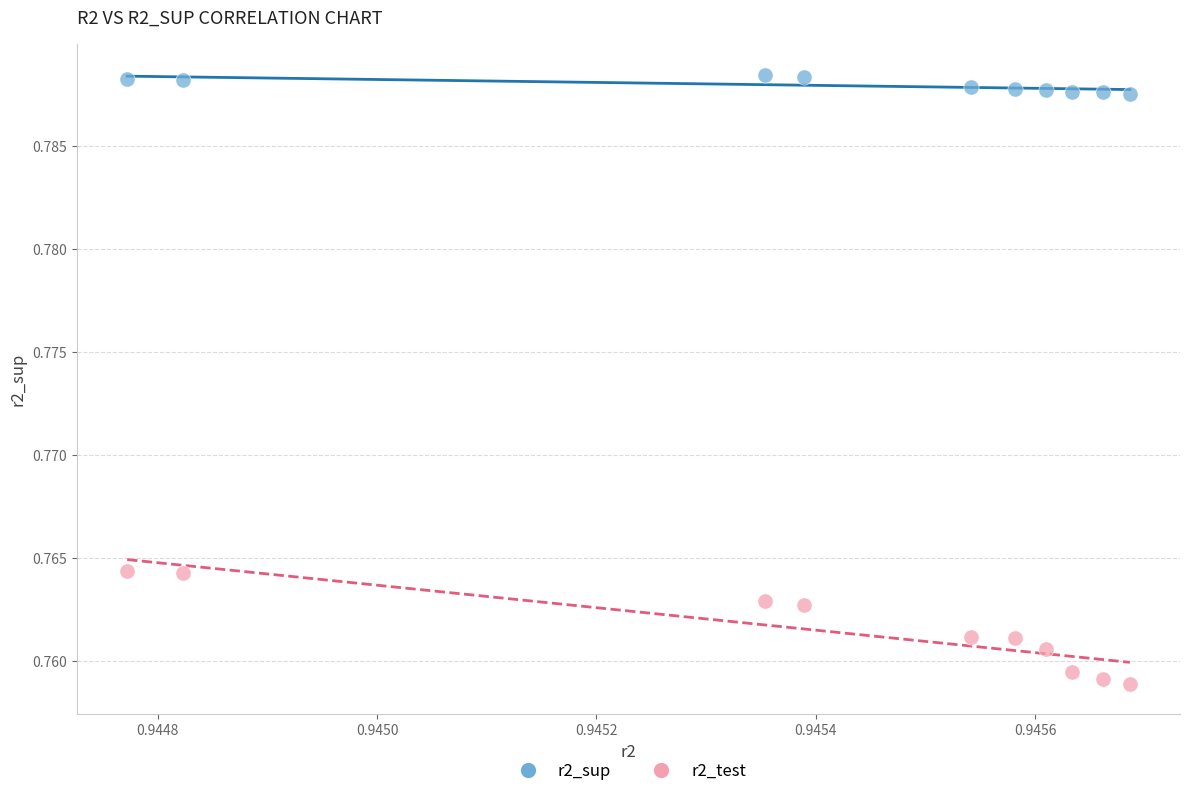

Which series has the widest spread of Y values?

r2_test